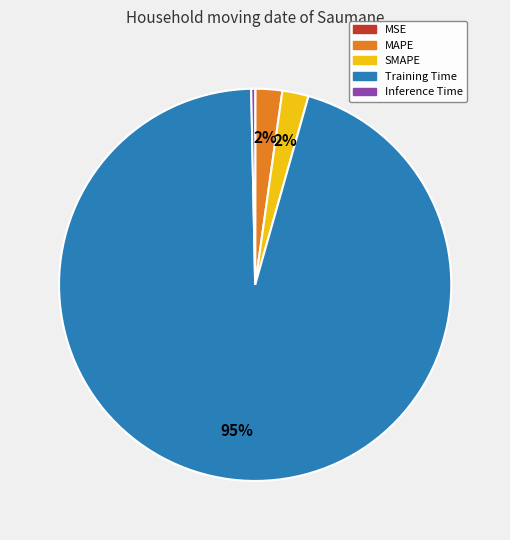

Which slice is the largest?

Training Time